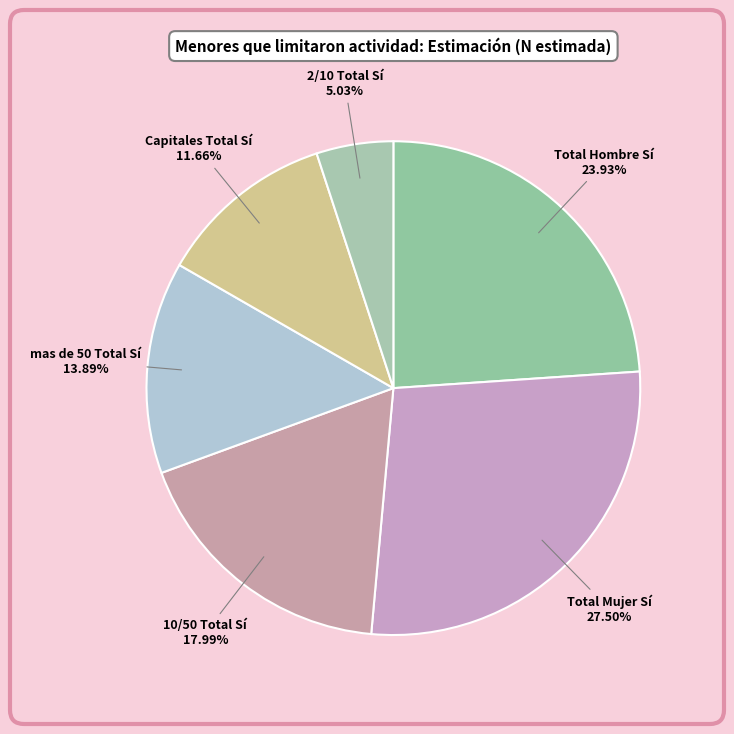

Does any single category account for the majority?

No